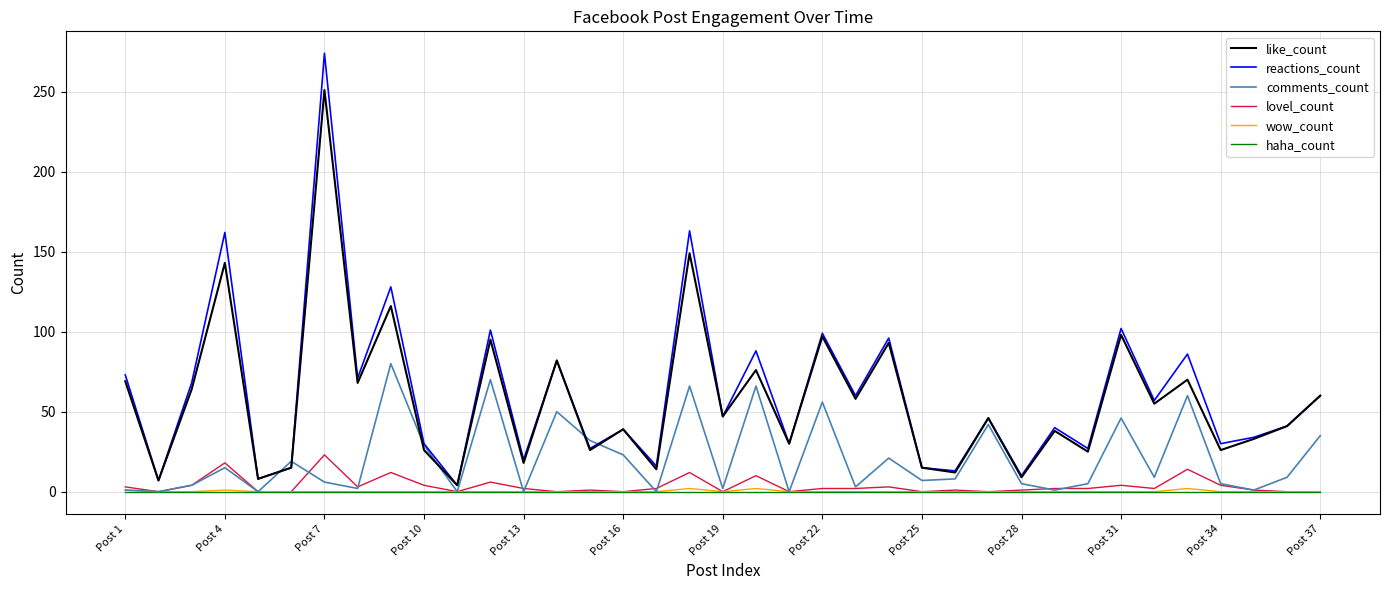

What is the greatest value displayed?

274